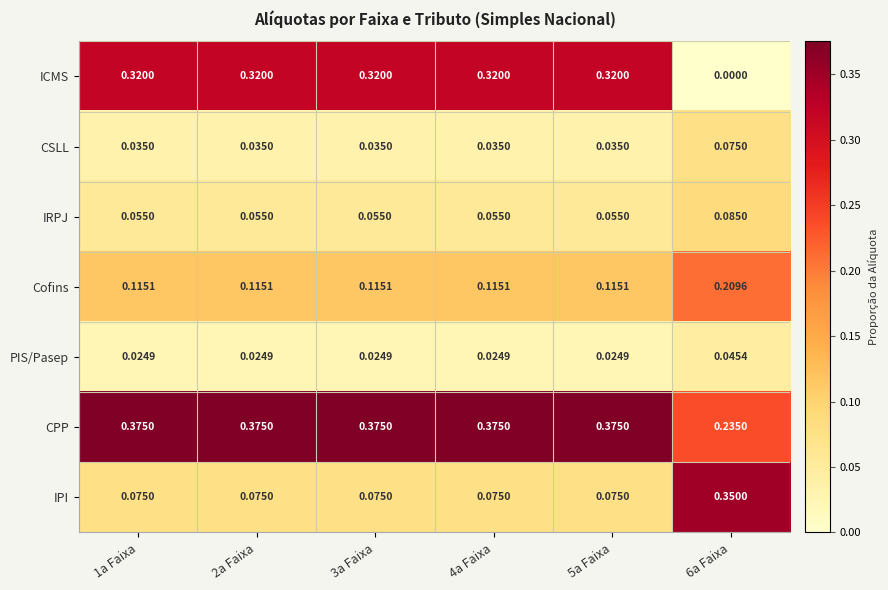

Is the value of CSLL at 6a Faixa greater than the value of IPI at 6a Faixa?

No